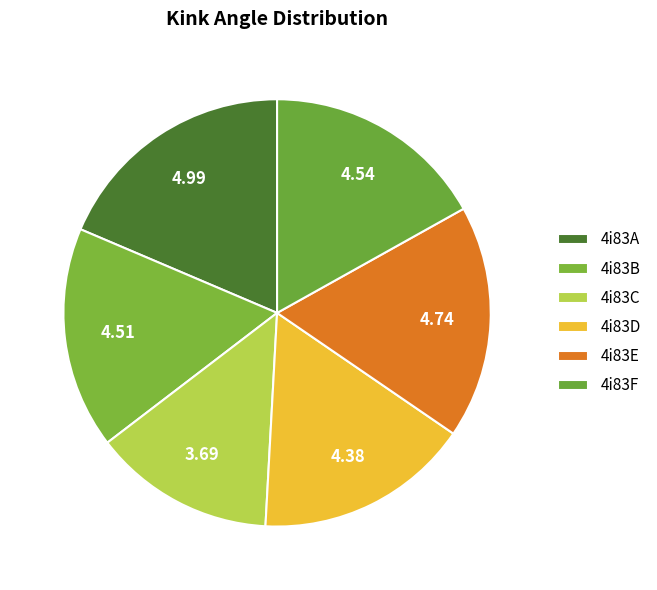

How many segments does this pie chart have?

6